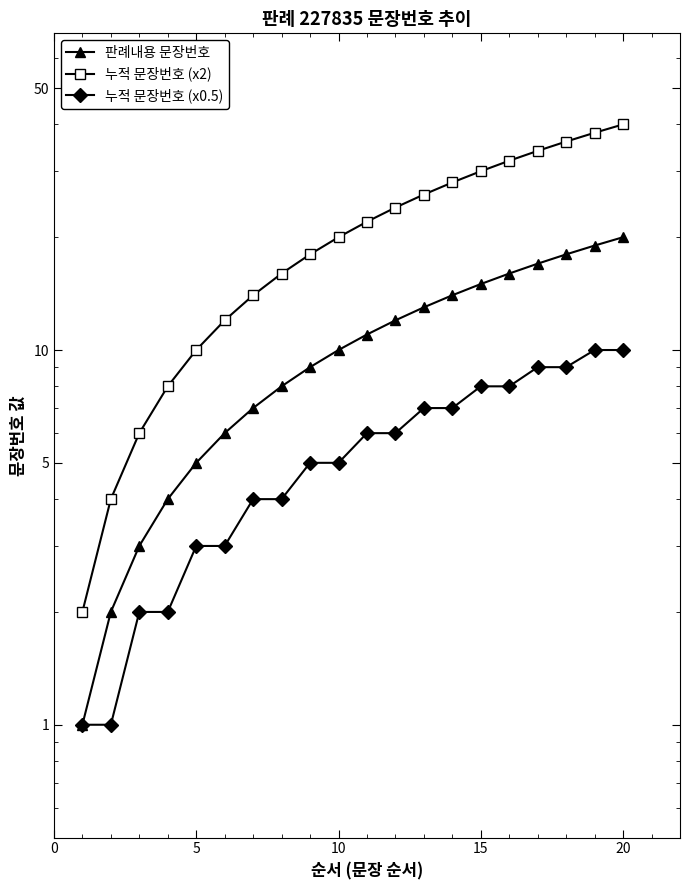

List the series in order of their peak value, lowest first.

누적 문장번호 (x0.5), 판례내용 문장번호, 누적 문장번호 (x2)